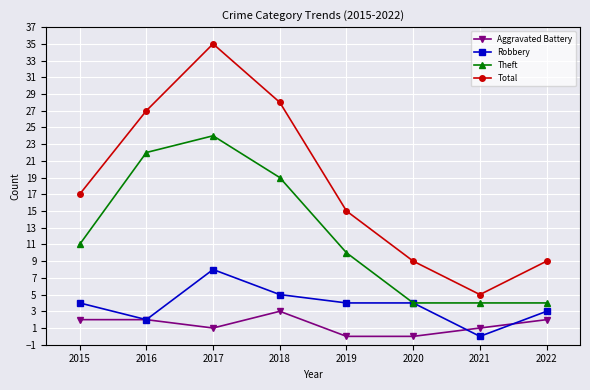

The value of Total at 2017 is 35. True or false?

True